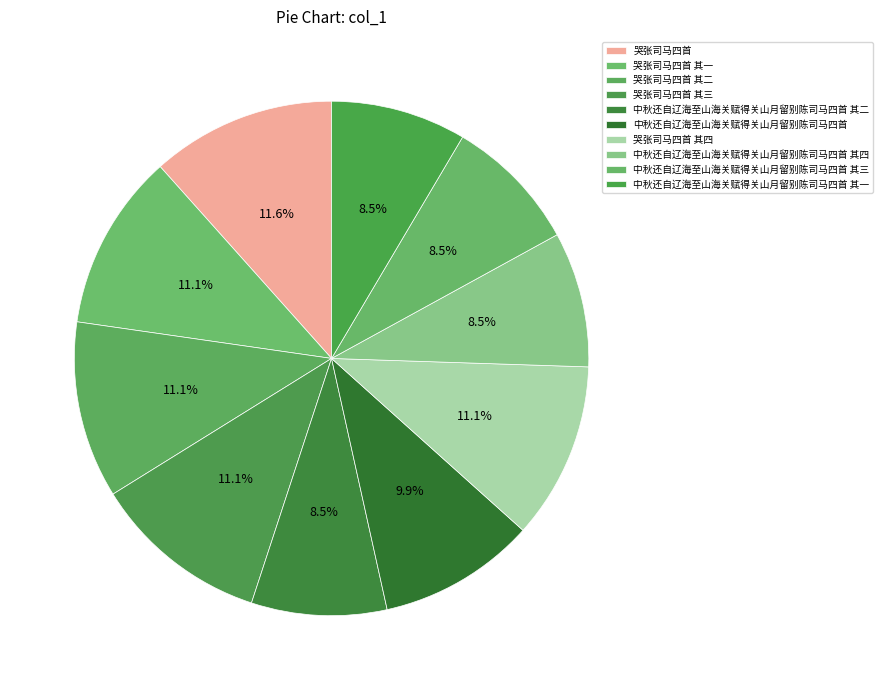

To the nearest percent, what is the difference between the 哭张司马四首 其二 and 中秋还自辽海至山海关赋得关山月留别陈司马四首 slice percentages?

1%